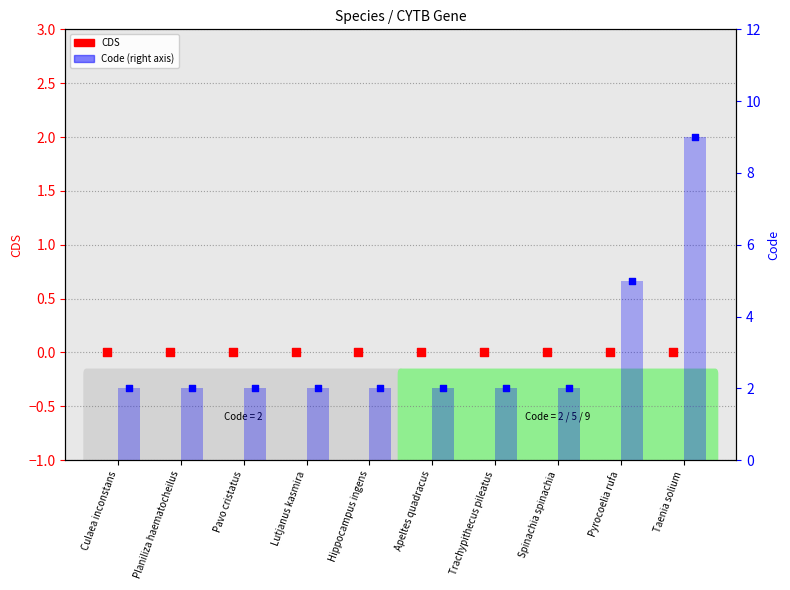

Which series has the widest spread of Y values?

Code (blue, right axis)